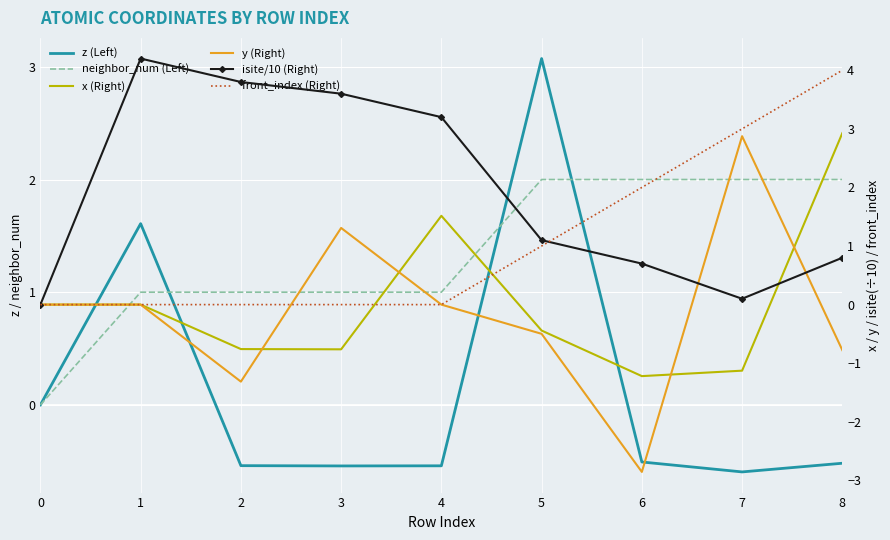

At how many categories does at least one series exceed 3?

6